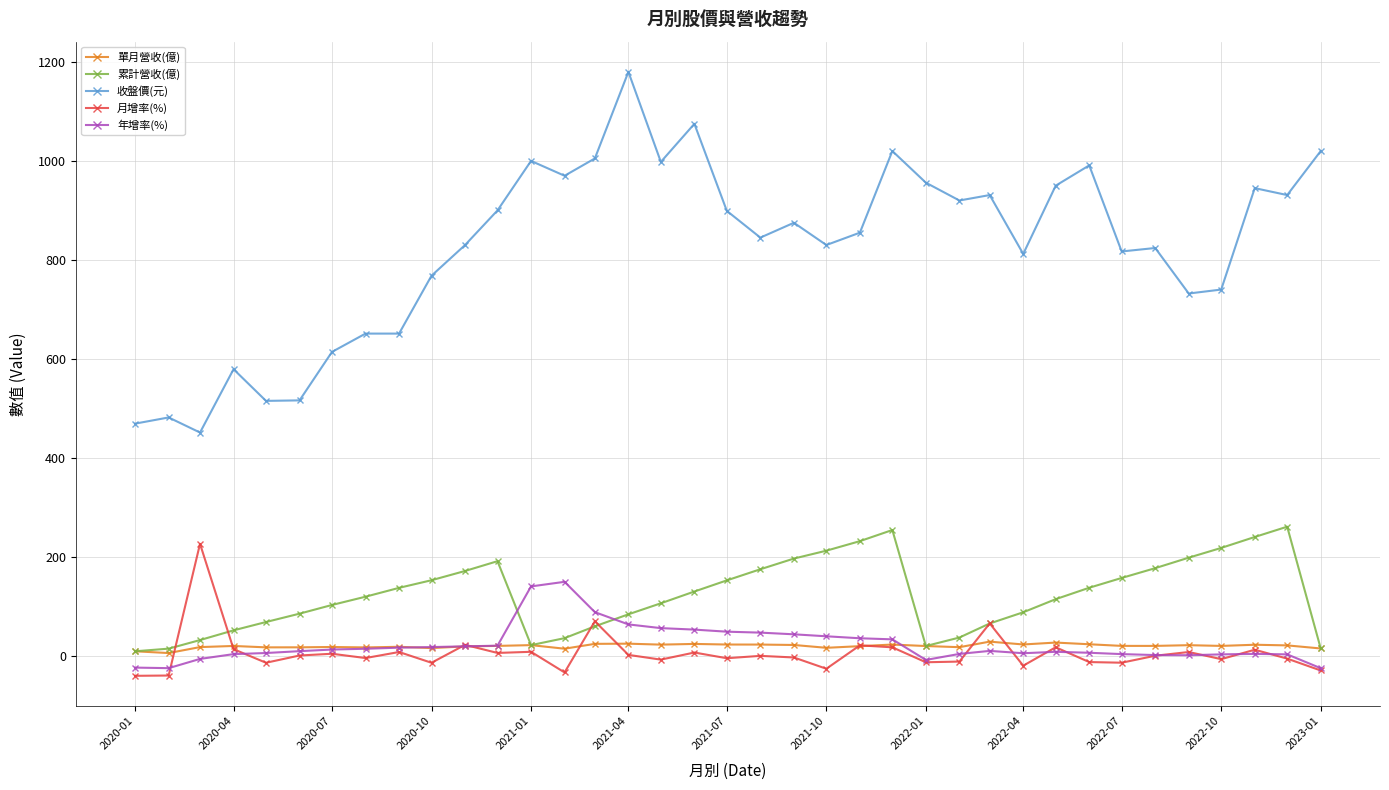

Which series has the largest total across all categories?

收盤價(元)